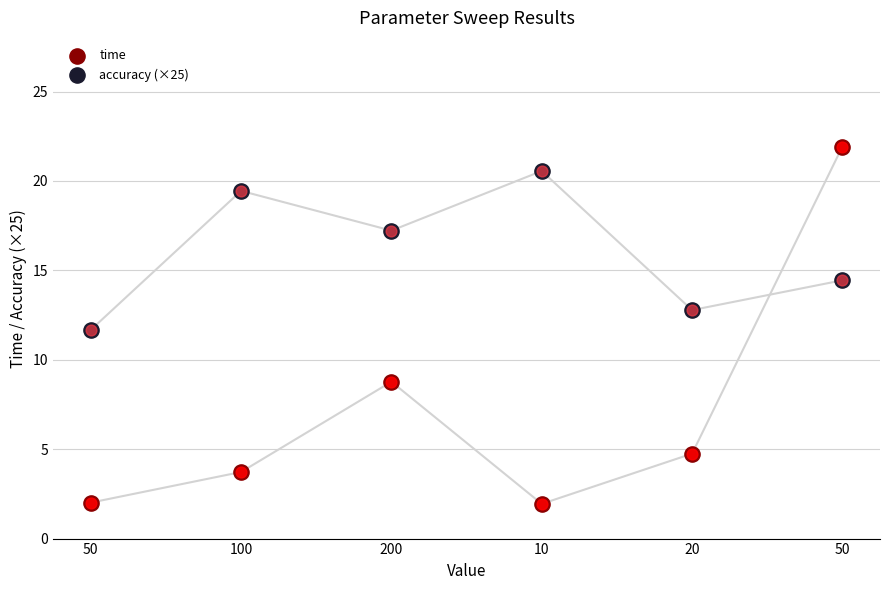

Which series has the largest total across all categories?

accuracy (×25)